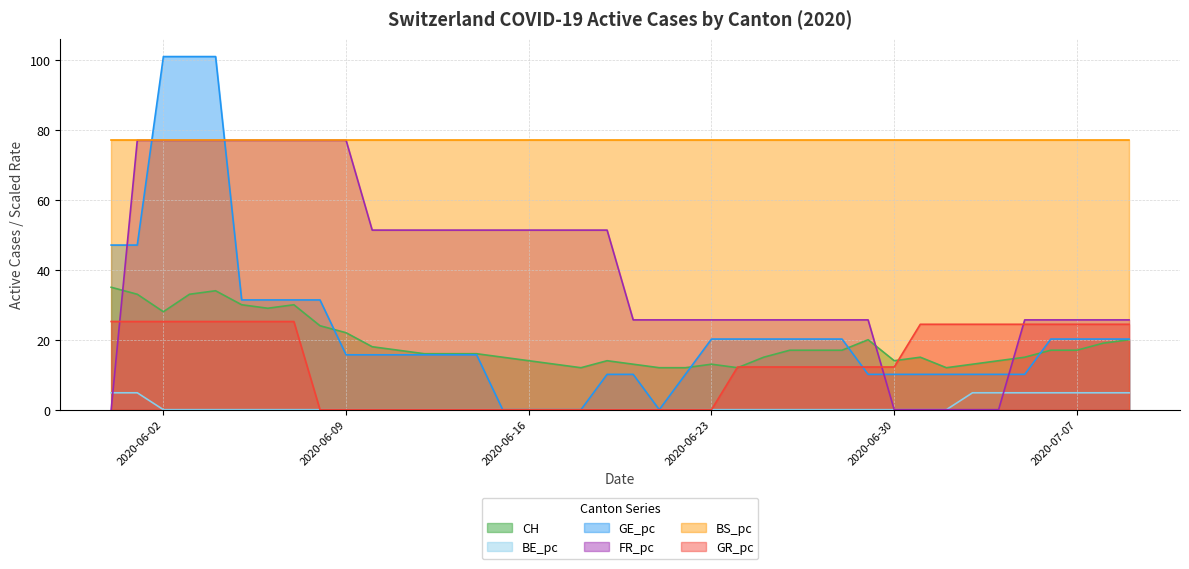

Which series has the largest total across all categories?

BS_pc